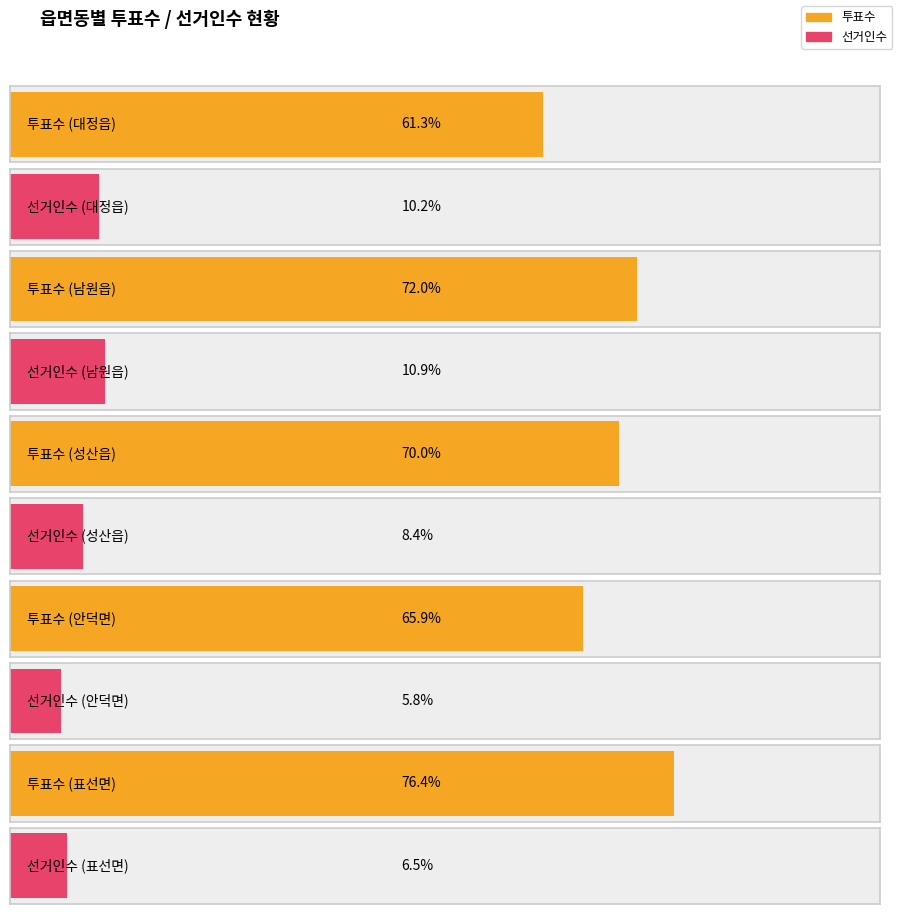

What is the label of the 1st bar from the left?

대정읍